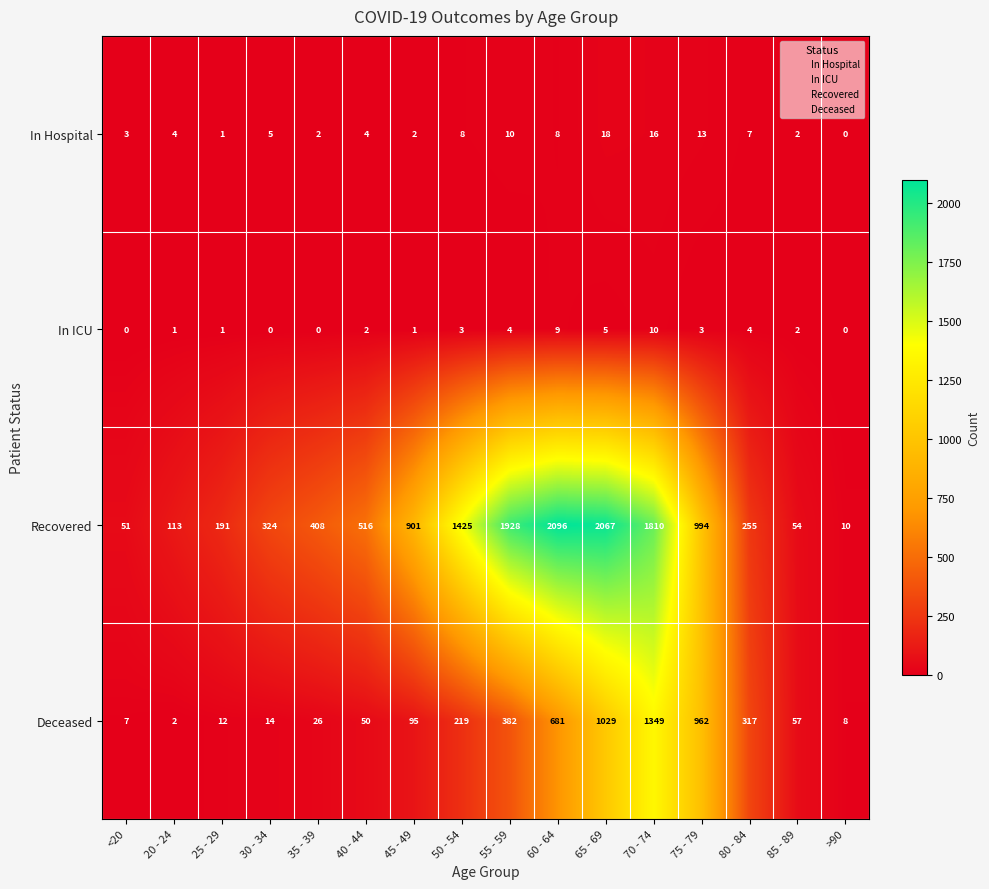

How many data points does each series have?

16